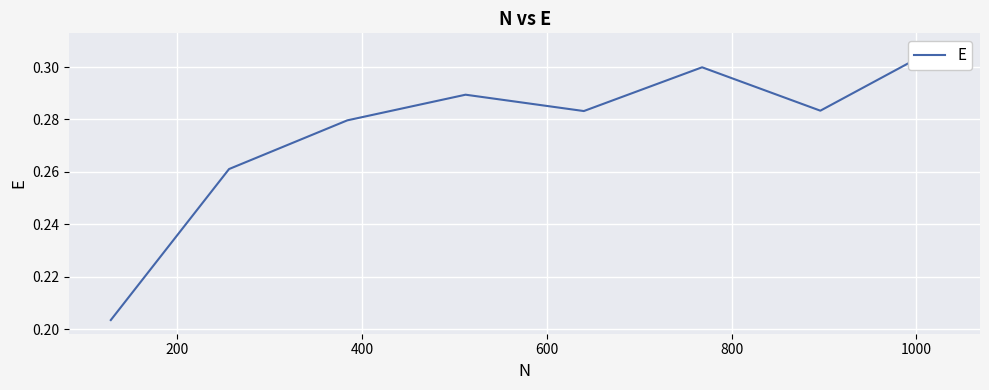

What is the difference between the maximum and minimum values?

0.1